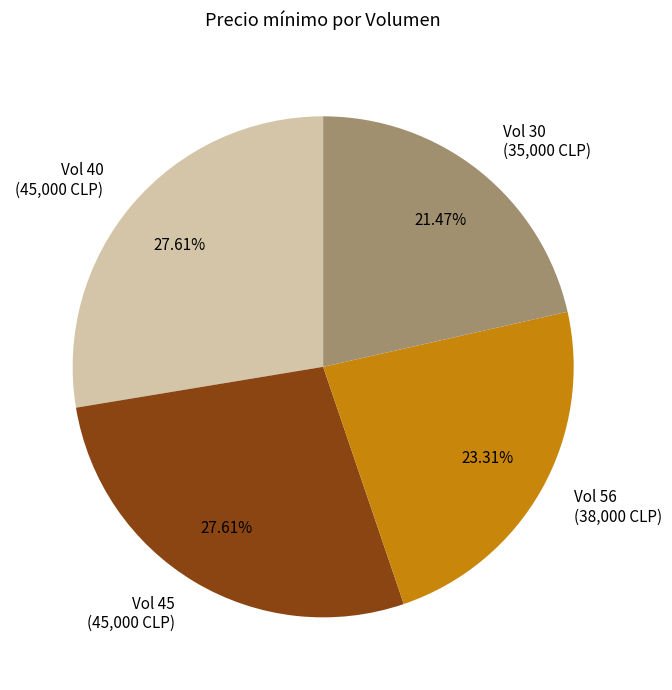

How many segments does this pie chart have?

4